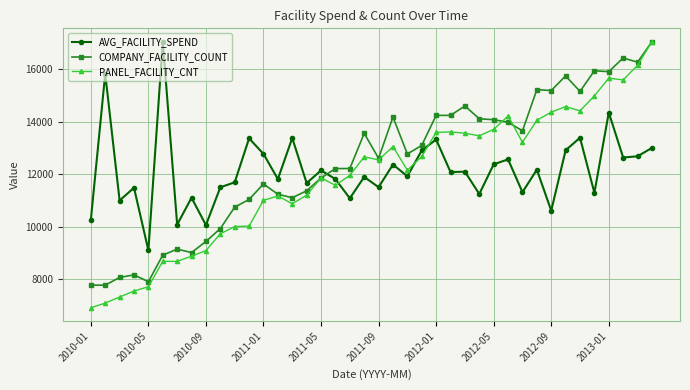

Which series ends up on top after the final intersection of PANEL_FACILITY_CNT and AVG_FACILITY_SPEND?

PANEL_FACILITY_CNT